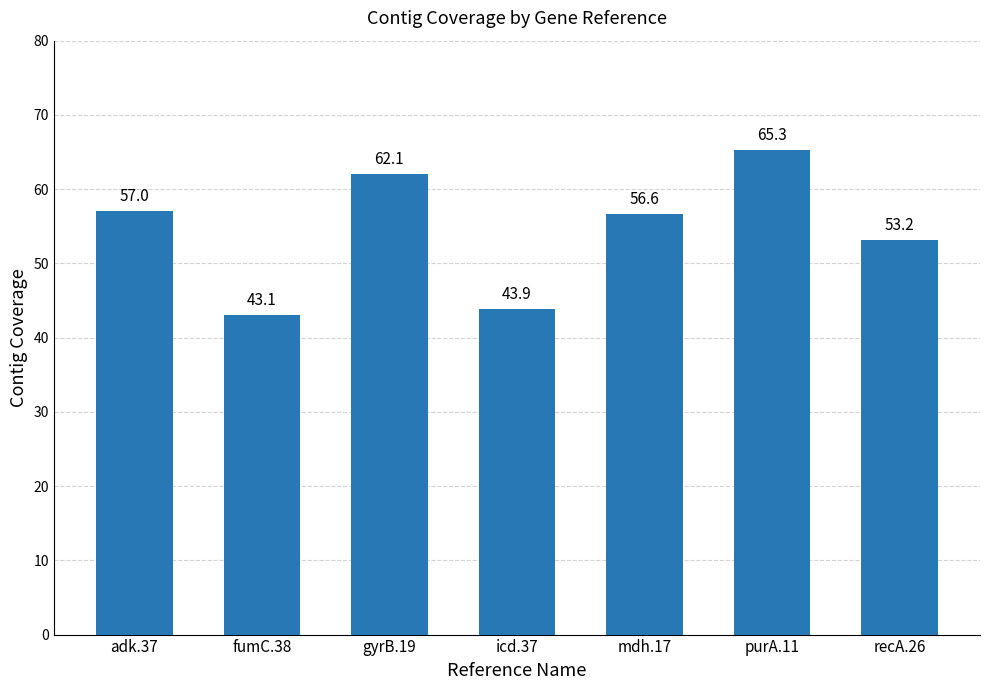

What is the sum of all values?

381.2